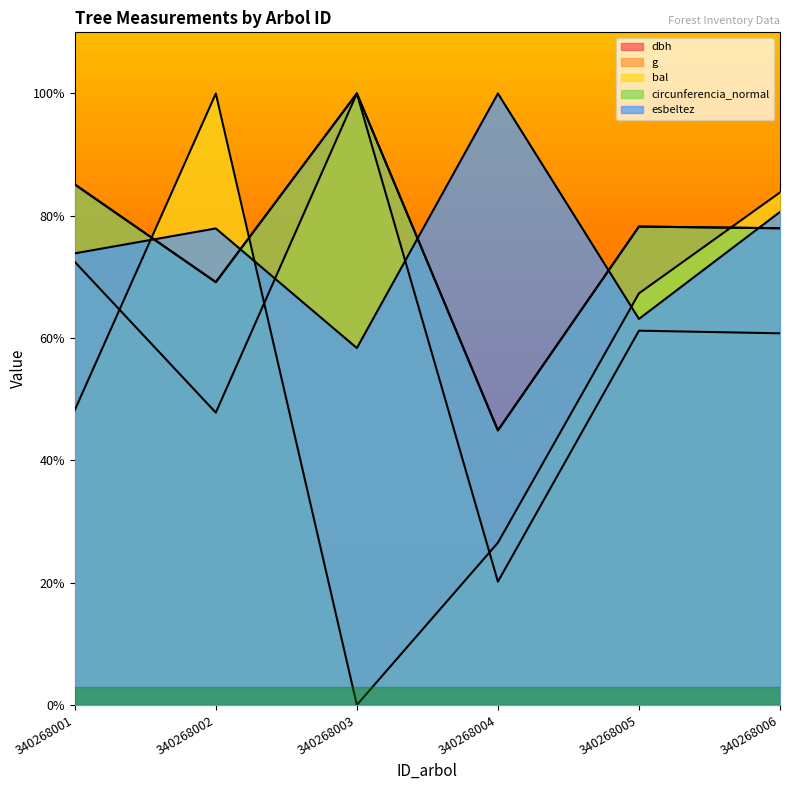

How many data points in dbh are less than 78?

3